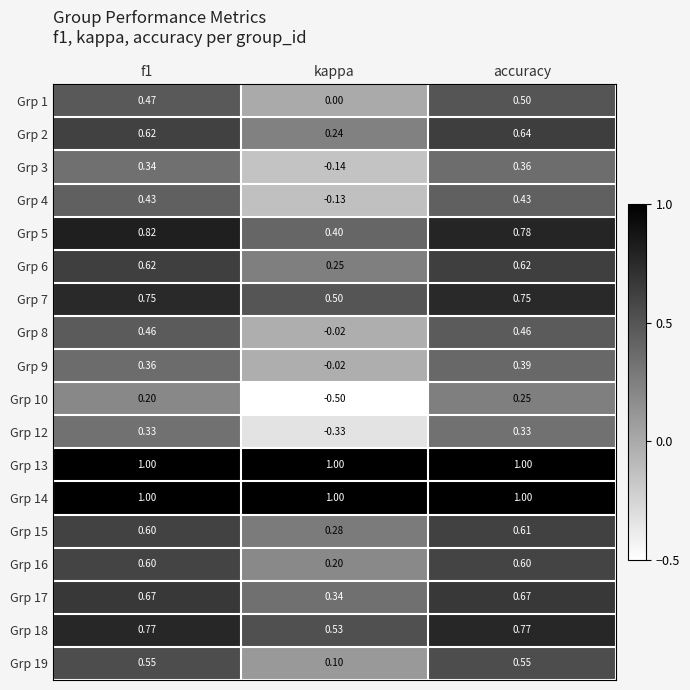

How many distinct data groups are displayed?

18